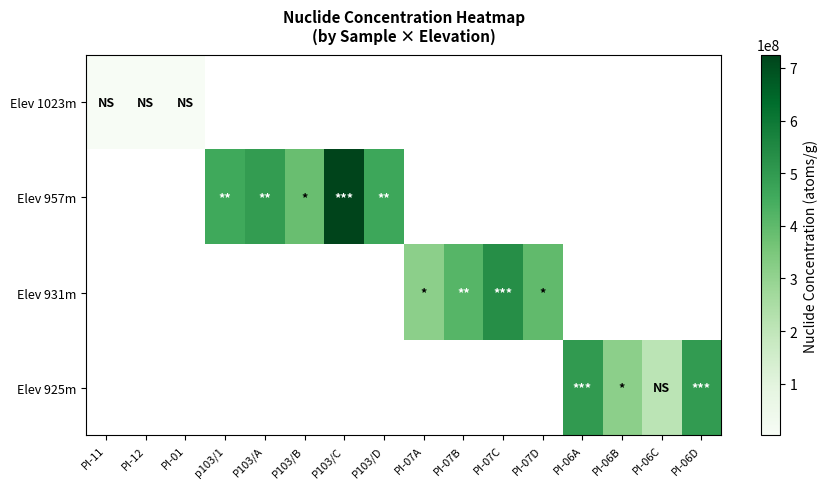

What is the maximum value shown in the chart?

725300000.0